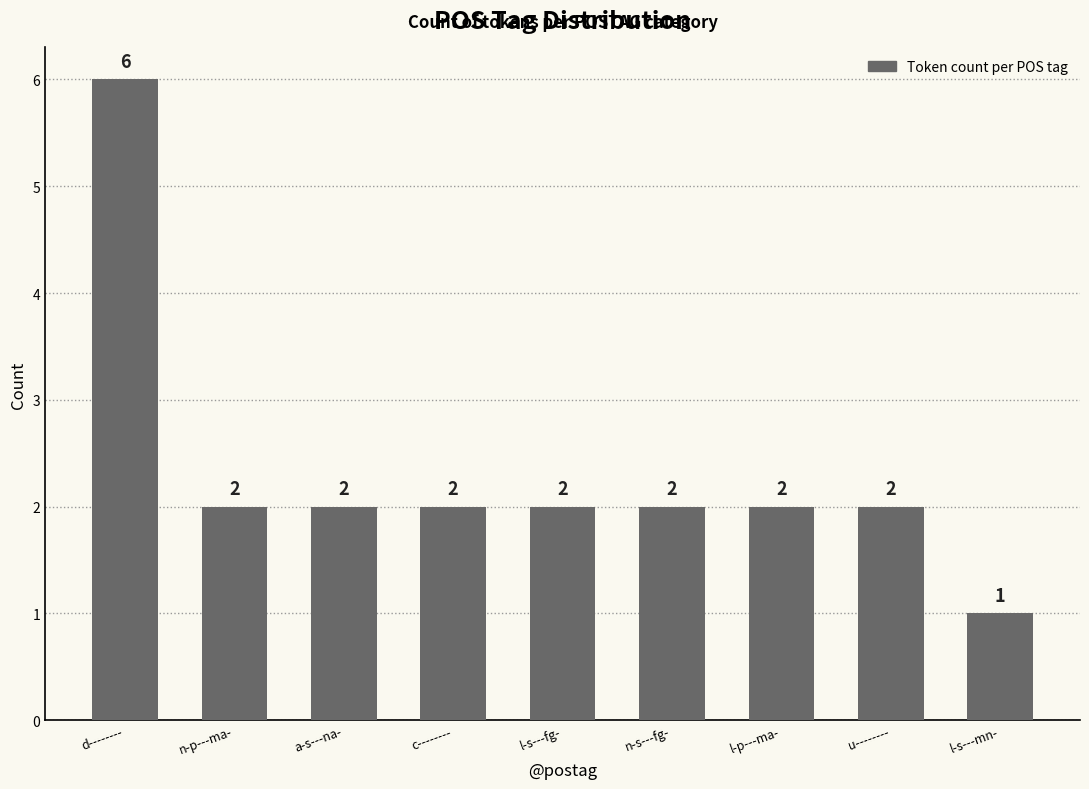

What is the approximate value at d--------?

6